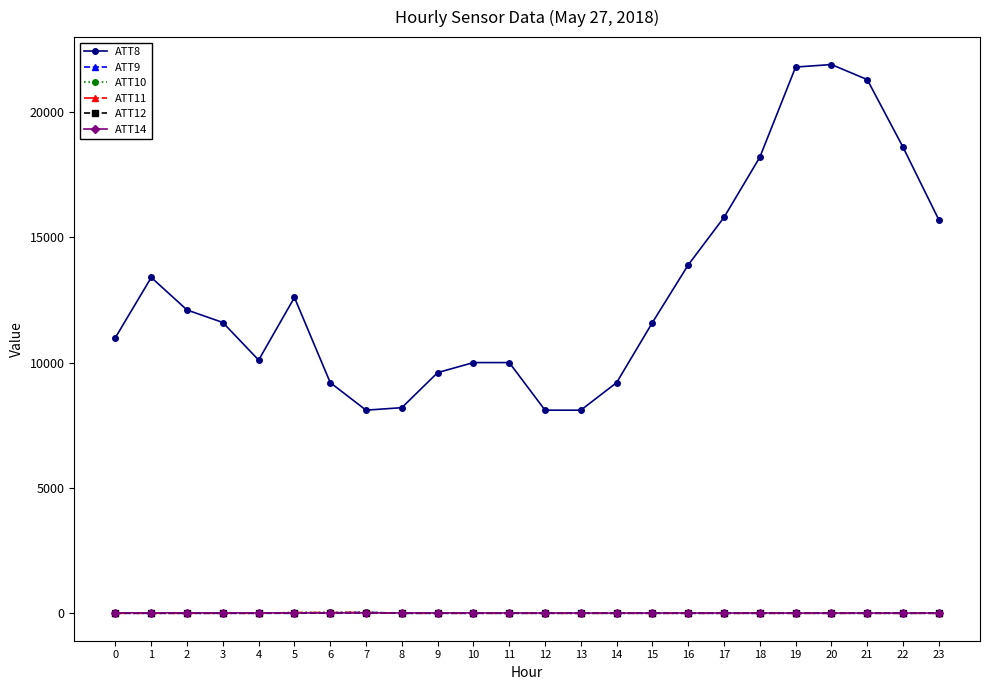

Which series has the widest spread of values?

ATT8